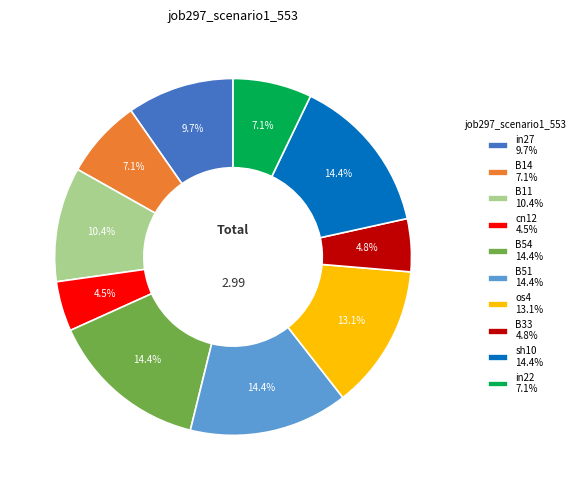

What is the ratio of the value at cn12 4.5% to the value at in22 7.1%?

0.6